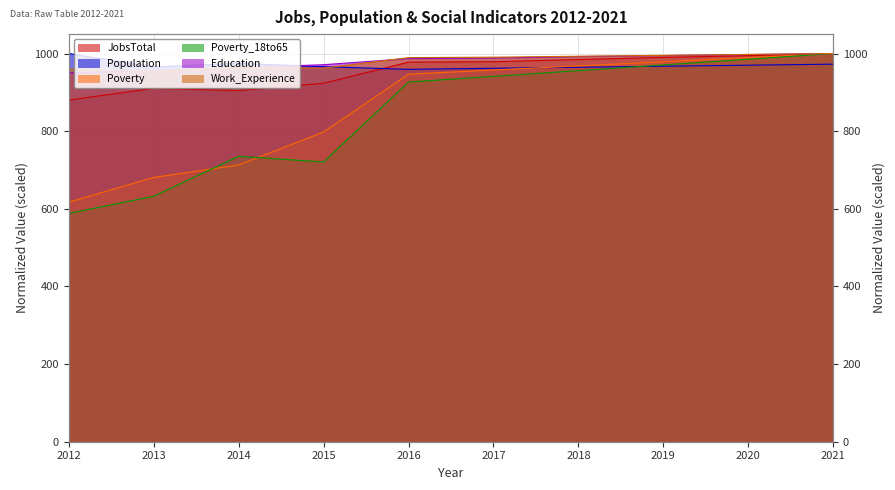

At which category is the sum across all series the highest?

2021